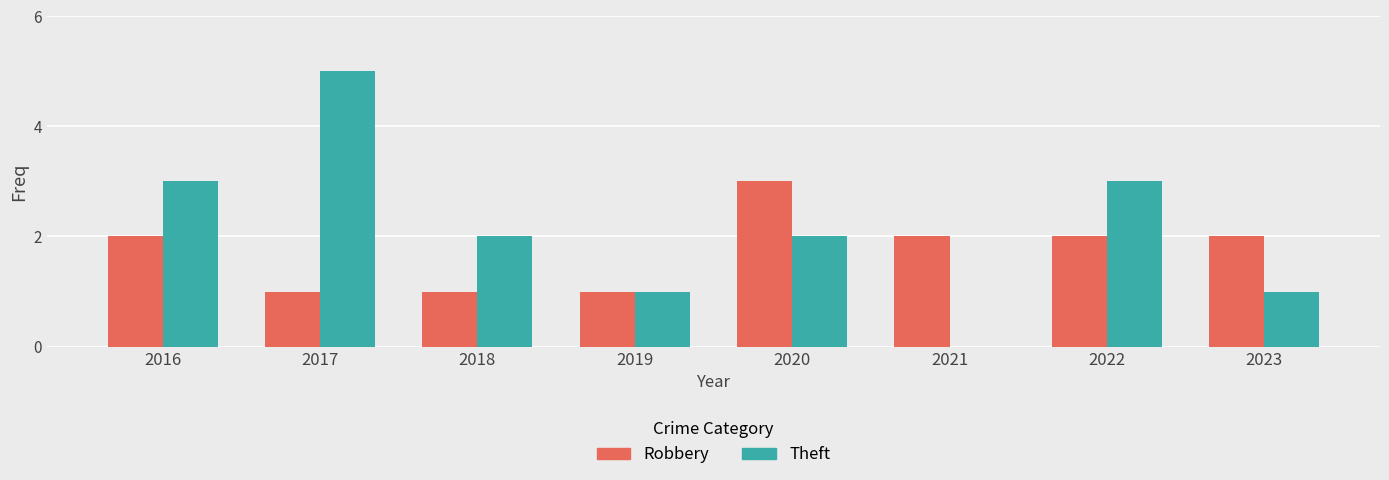

What are all the series names shown in the legend?

Robbery, Theft